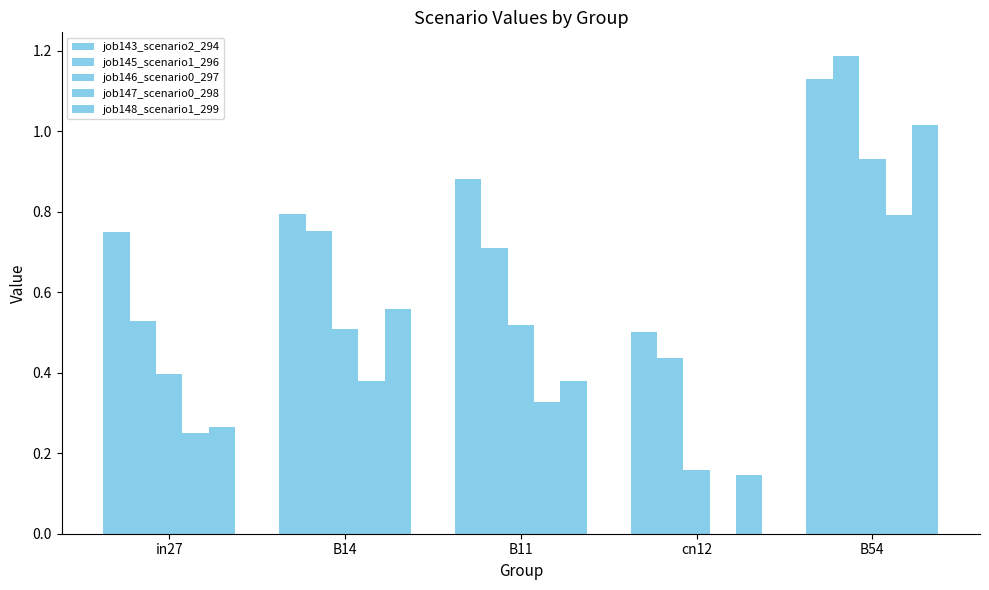

How many distinct data groups are displayed?

5